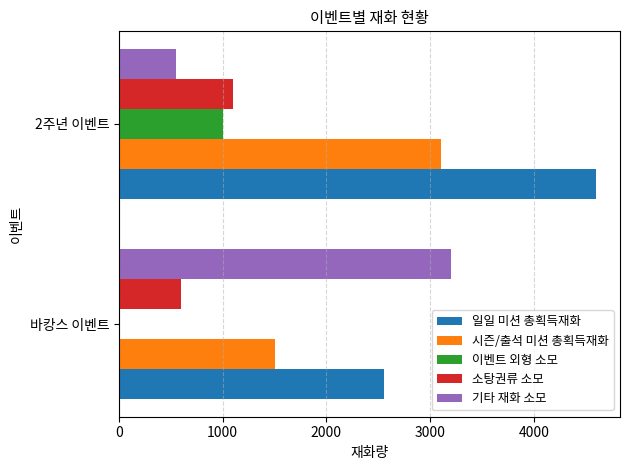

The value of 시즌/출석 미션 총획득재화 at 2주년 이벤트 is 779. True or false?

False